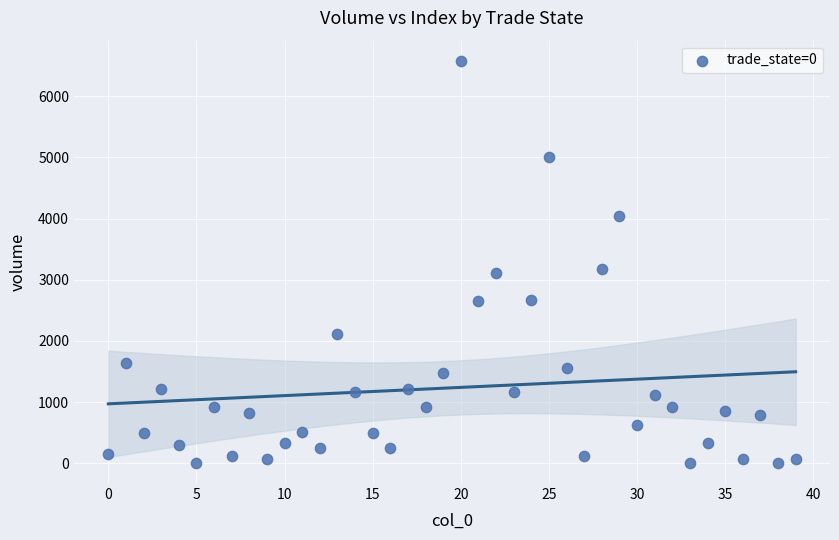

What is the range of Y values (max minus min)?

6566.8